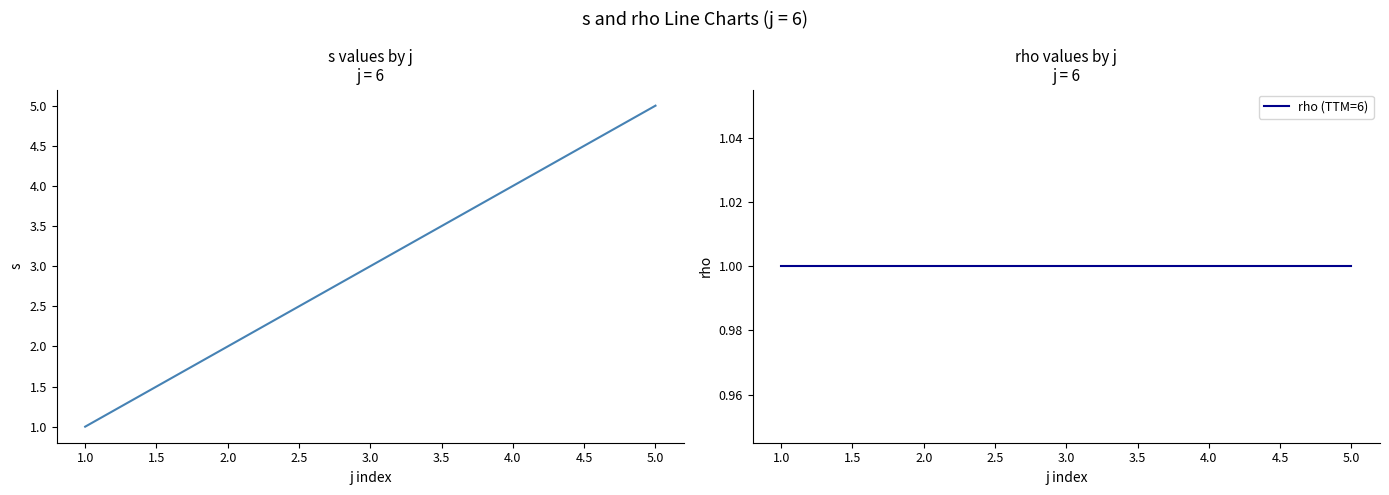

True or false: rho (TTM=6) and s intersect in this chart.

False